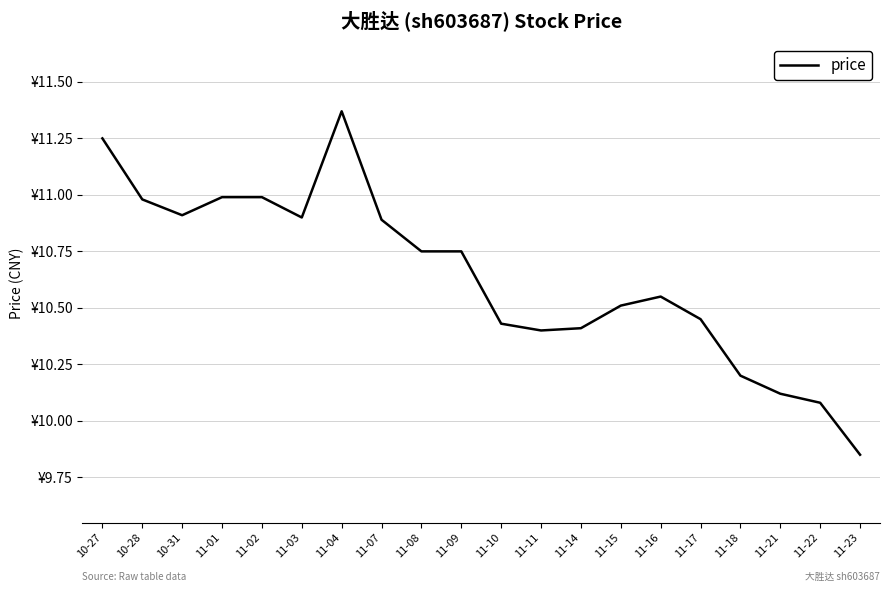

True or false: there are more than 1 points higher than both neighbors.

True